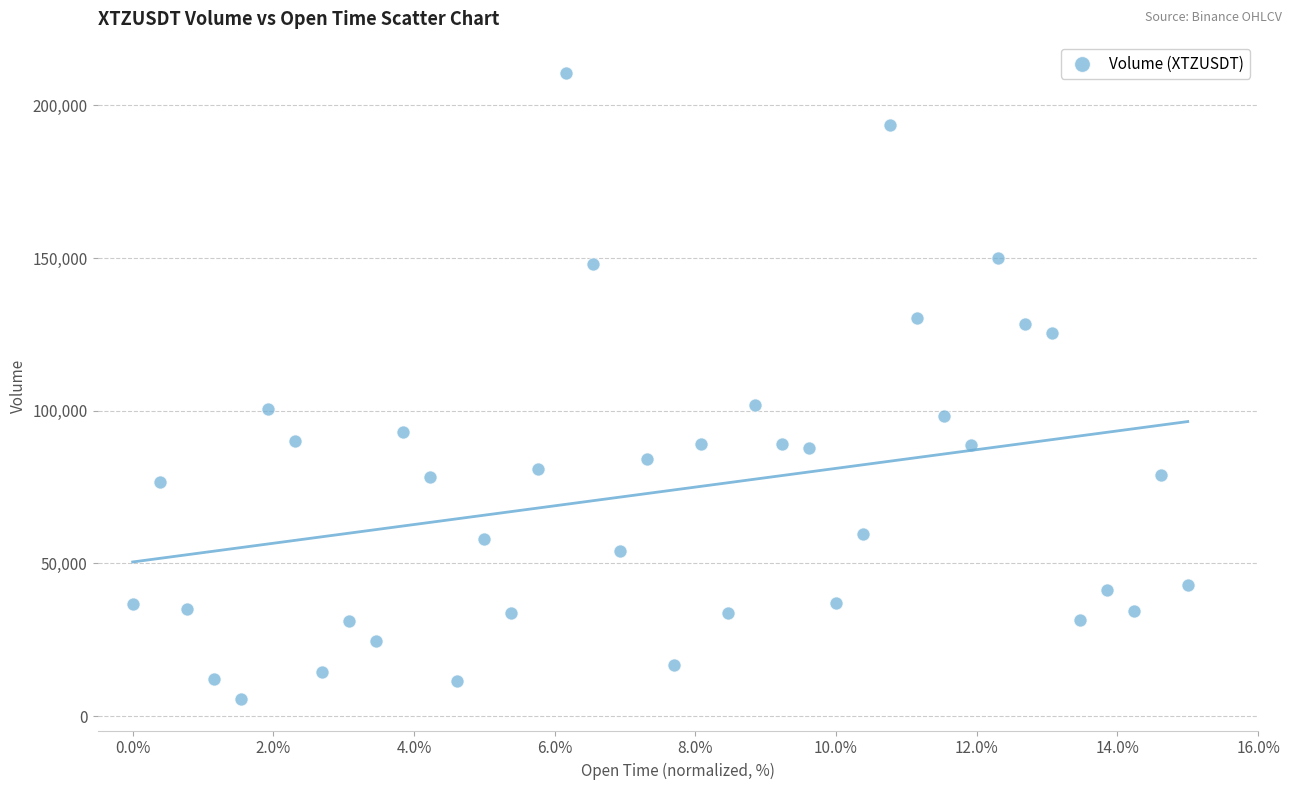

What is the range of X values (max minus min)?

15.0